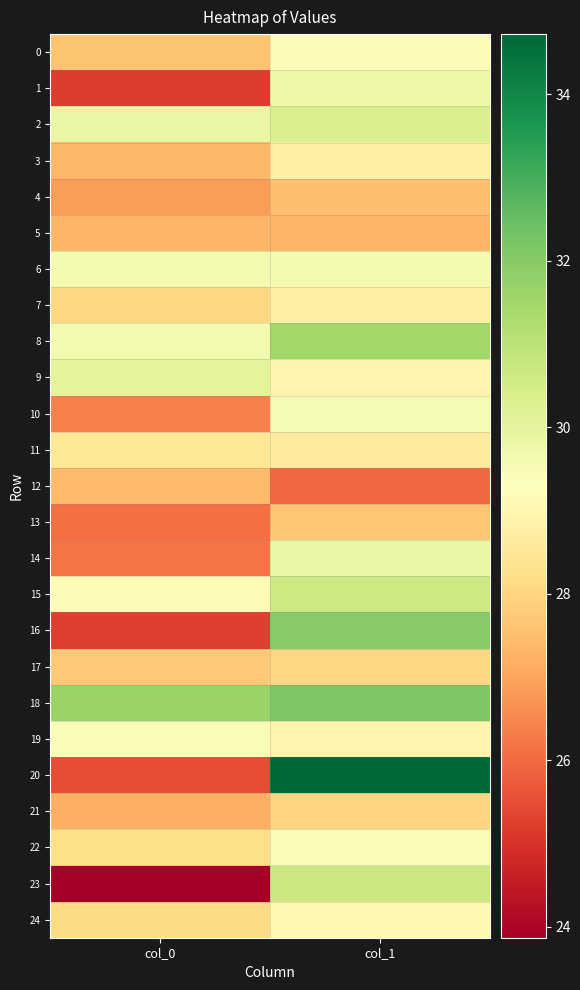

Reading left to right, what are all the values shown in this chart?

0: col_0=27.6	col_1=29.2
1: col_0=25.2	col_1=29.7
2: col_0=29.9	col_1=30.4
3: col_0=27.4	col_1=28.8
4: col_0=26.9	col_1=27.5
5: col_0=27.3	col_1=27.3
6: col_0=29.6	col_1=29.6
7: col_0=28.0	col_1=28.8
8: col_0=29.6	col_1=31.5
9: col_0=30.0	col_1=28.9
10: col_0=26.4	col_1=29.5
11: col_0=28.5	col_1=28.6
12: col_0=27.4	col_1=26.0
13: col_0=26.1	col_1=27.7
14: col_0=26.2	col_1=29.8
15: col_0=29.2	col_1=30.6
16: col_0=25.2	col_1=32.0
17: col_0=27.7	col_1=28.0
18: col_0=31.7	col_1=32.1
19: col_0=29.4	col_1=28.9
20: col_0=25.5	col_1=34.7
21: col_0=27.2	col_1=28.0
22: col_0=28.2	col_1=29.4
23: col_0=23.9	col_1=30.7
24: col_0=28.1	col_1=29.1